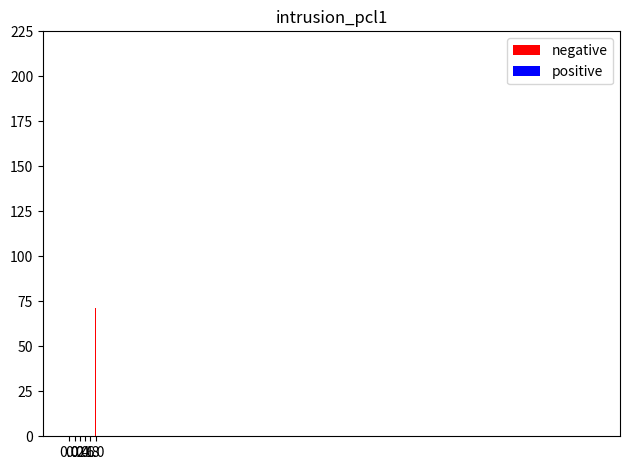

Are the bars horizontal?

No